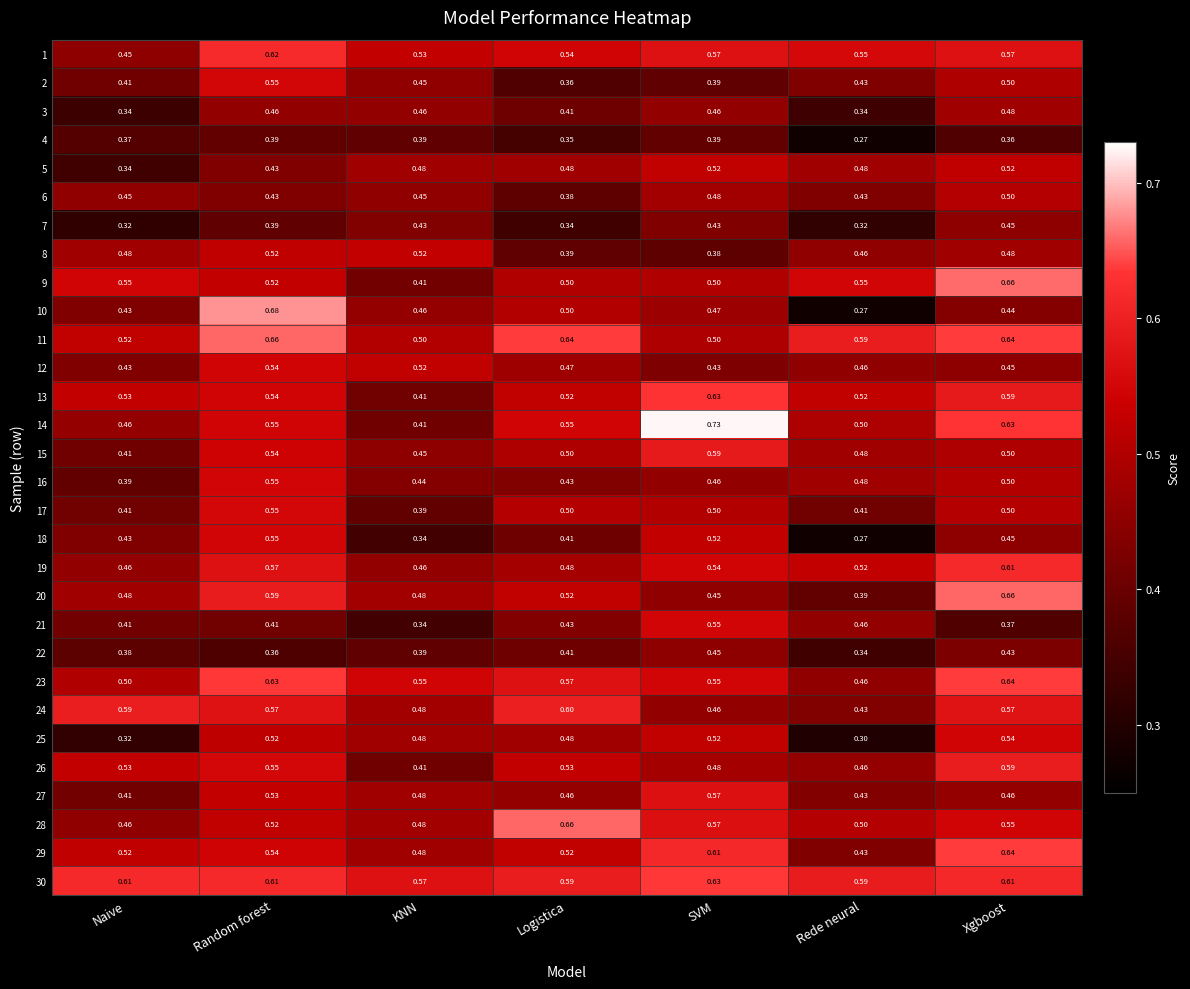

At which category is the sum across all series the highest?

Xgboost